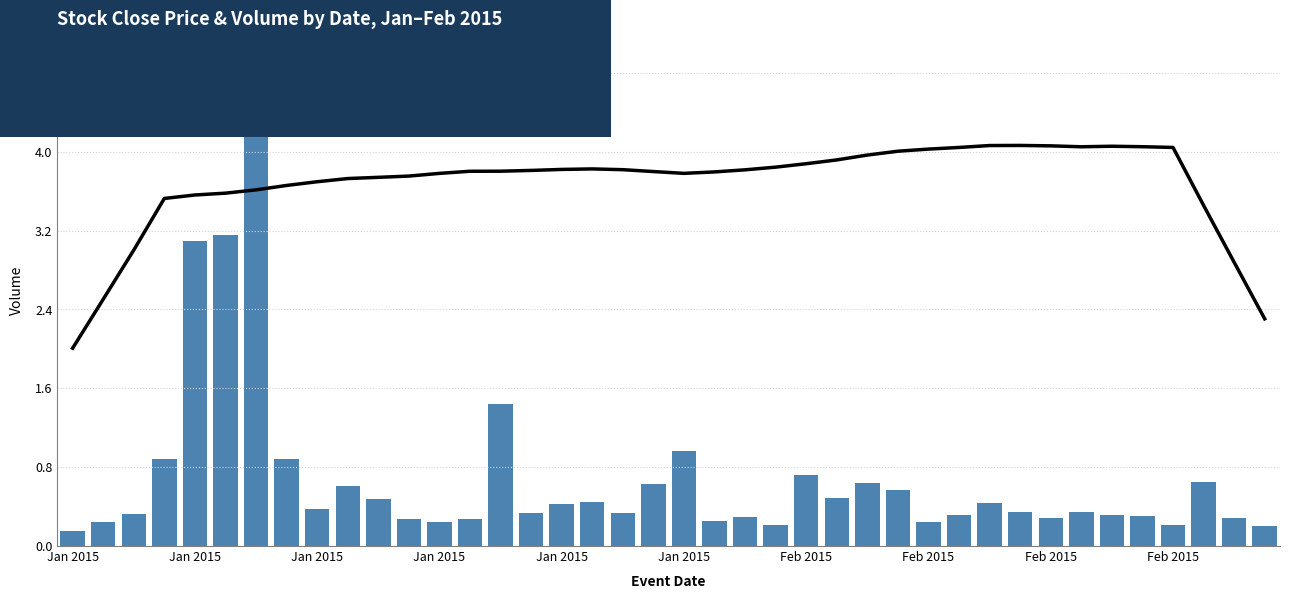

What is the smallest value displayed?

152124.0